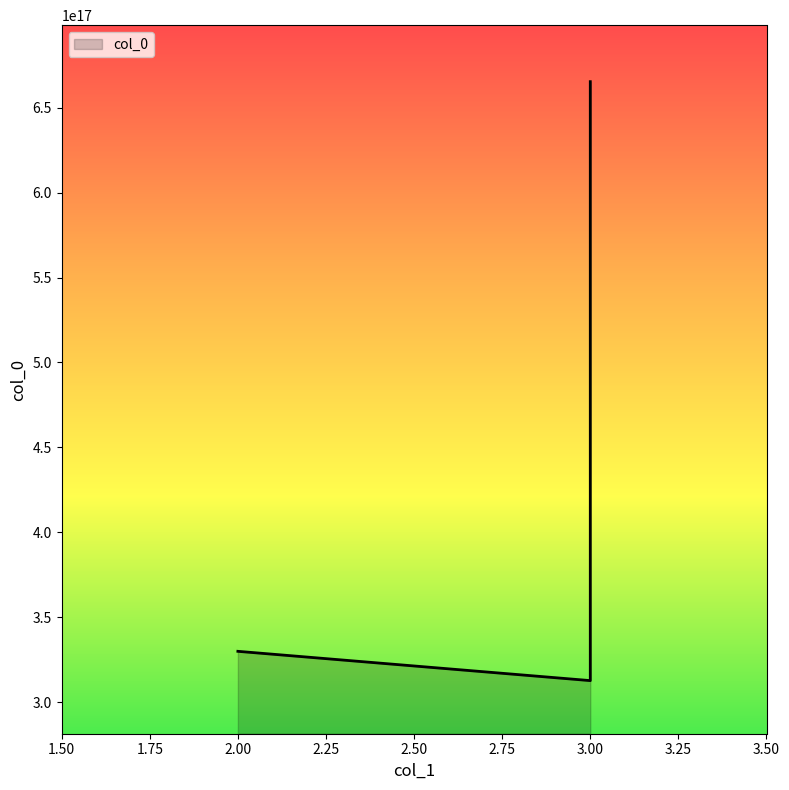

What is the difference between the second highest and minimum values?

17247614298488832